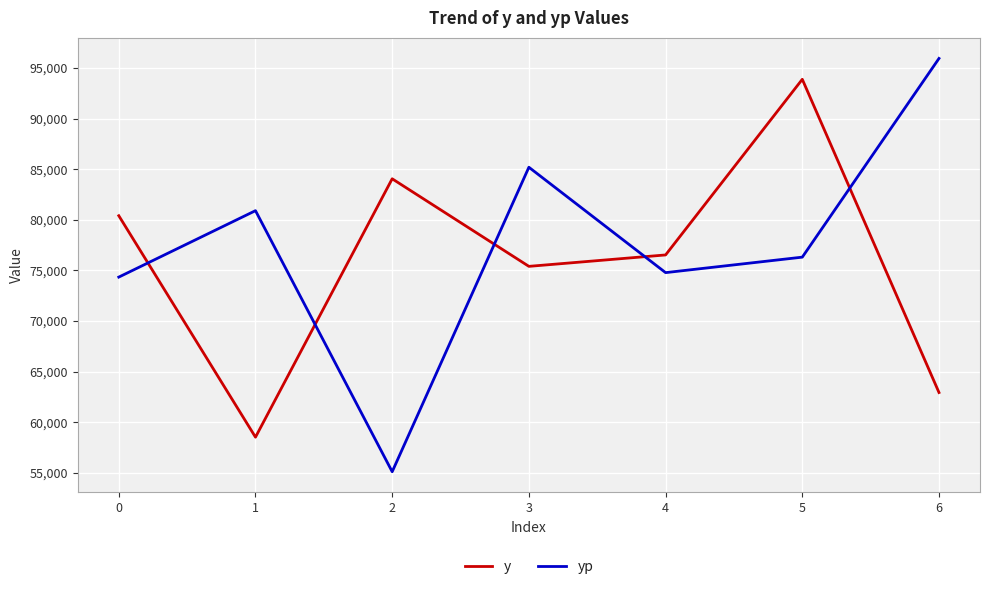

True or false: y and yp intersect in this chart.

True